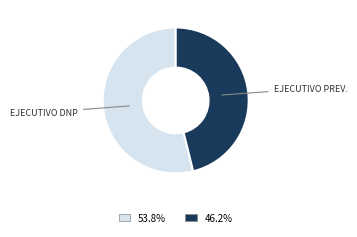

Does any single category account for the majority?

Yes